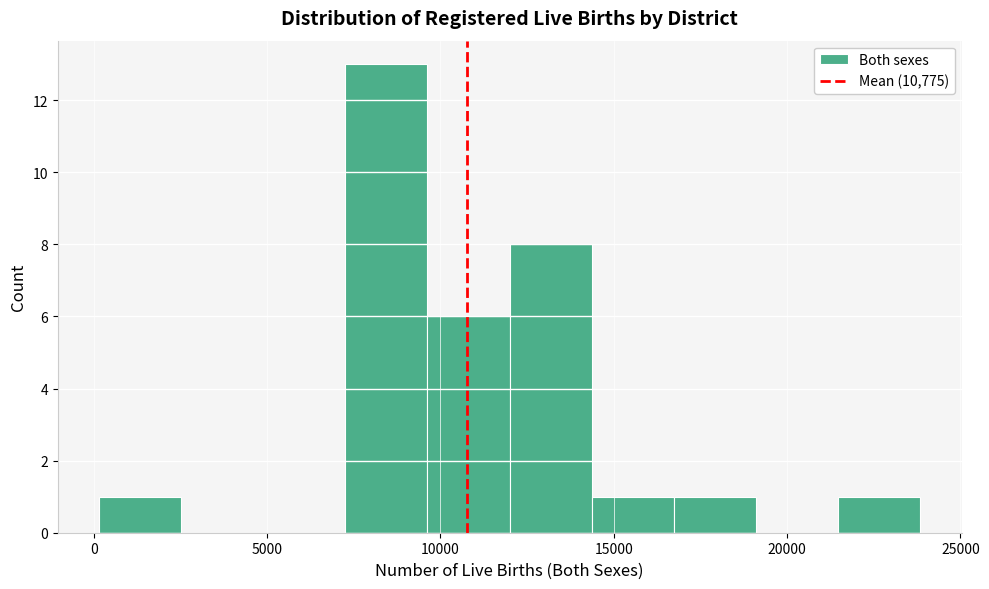

How tall is the bar that spans 12000 to 14500 on the x-axis? Neither the bar edges nor the heights are printed on the chart, so give them approximately, as read against the axes.

8